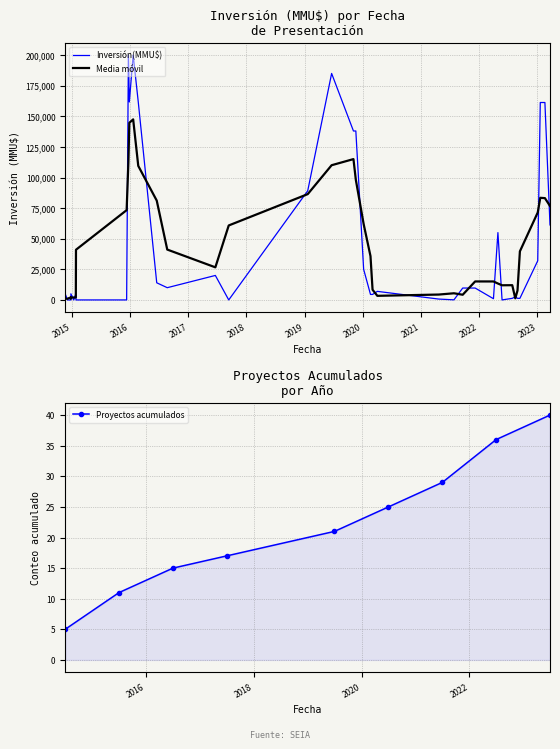

True or false: Proyectos acumulados has more than 0 points higher than both neighbors.

False